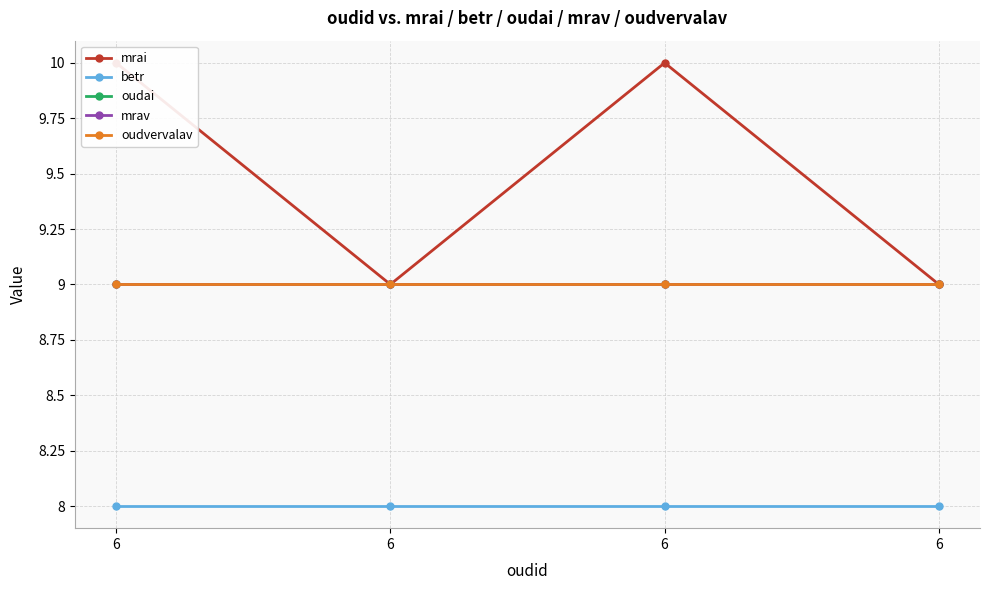

The mrav series shows 14 at 6. True or false?

False